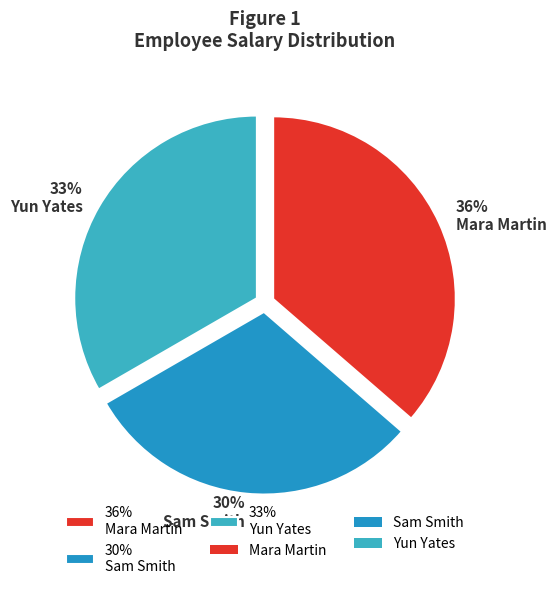

Between 36% Mara Martin and 30% Sam Smith, which is larger?

36% Mara Martin